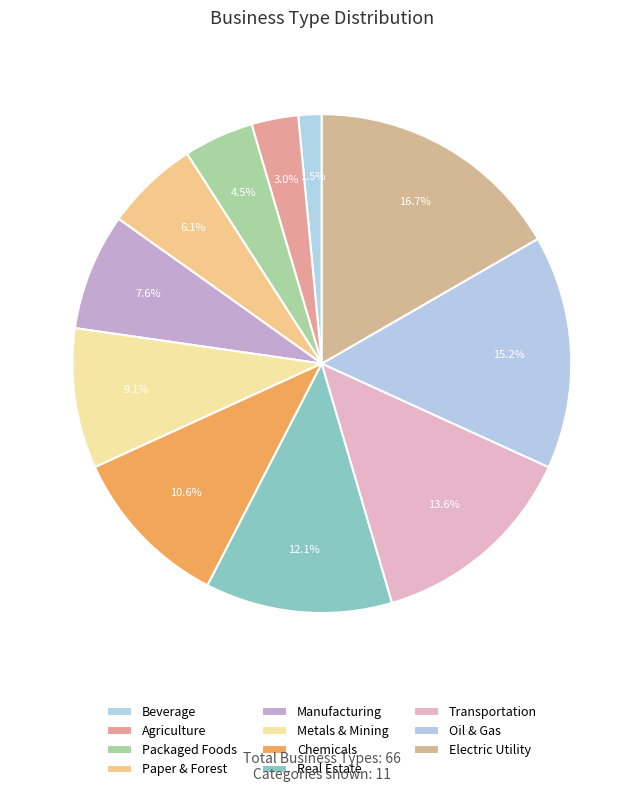

The Oil & Gas slice represents 15% of the pie. True or false?

True